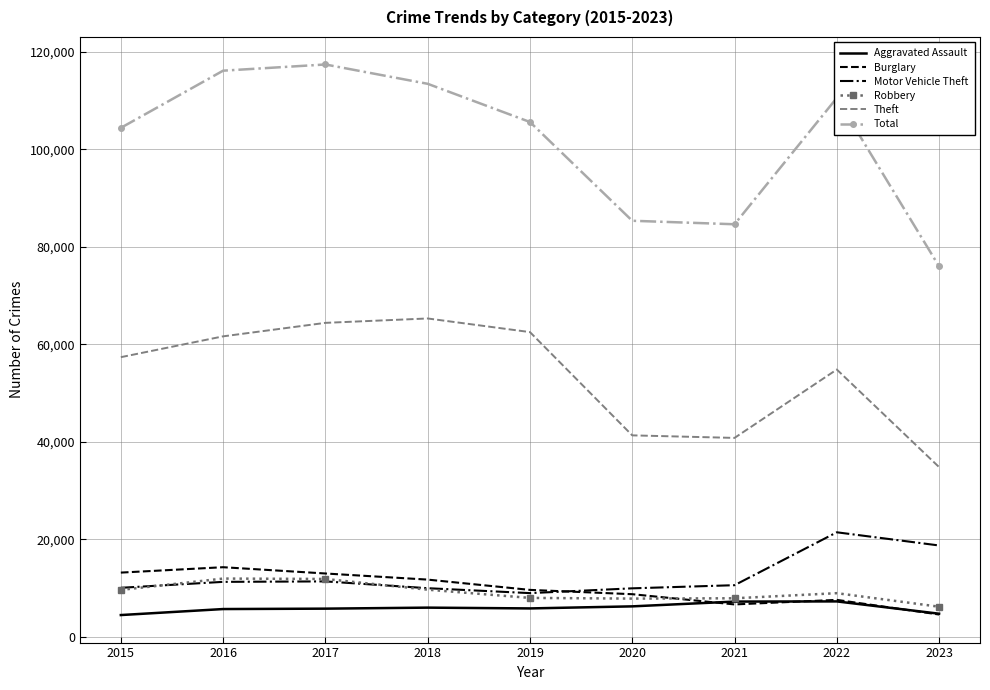

The value of Aggravated Assault at 2021 is 7243. True or false?

True